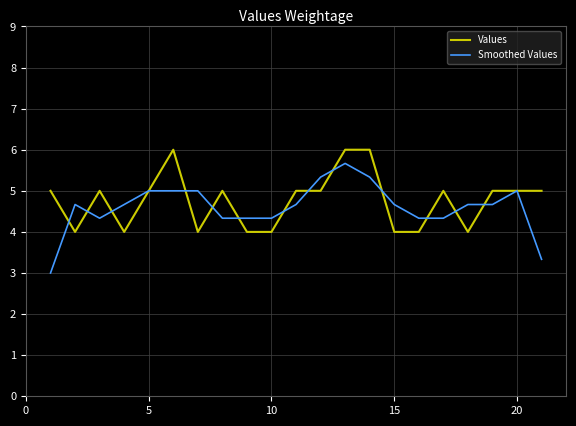

What is the minimum value shown in the chart?

3.0